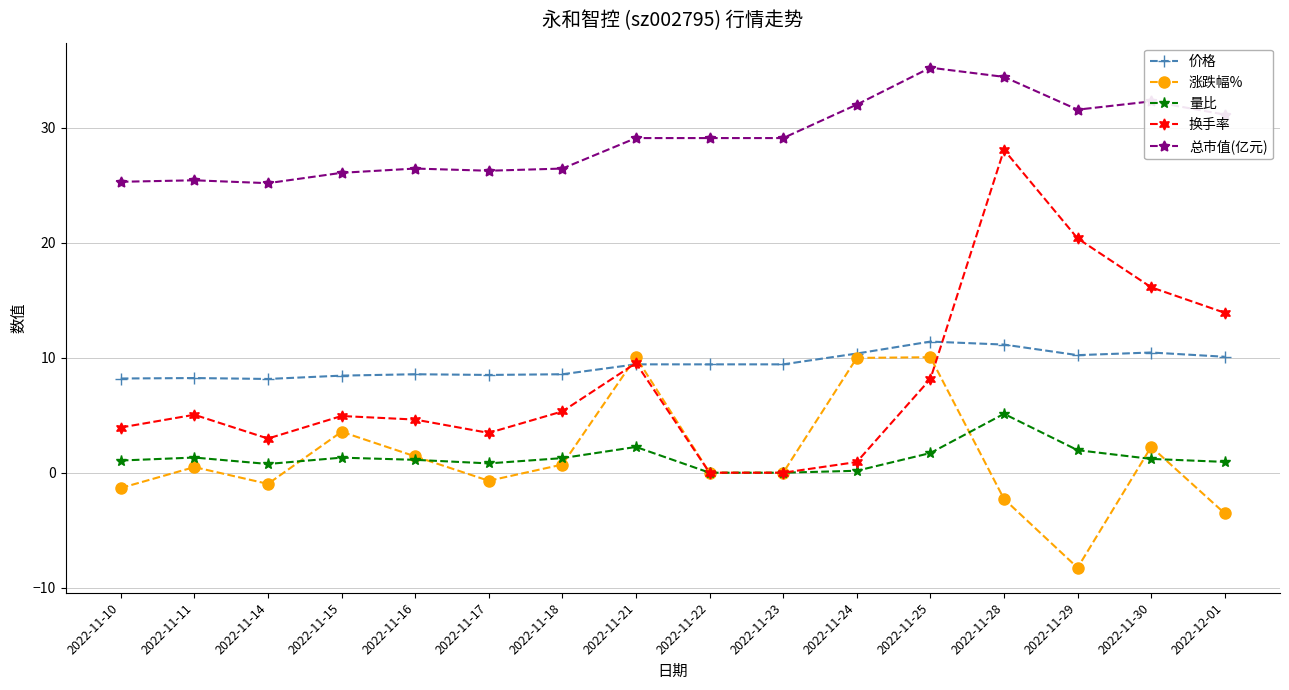

Which series has the widest spread of values?

换手率